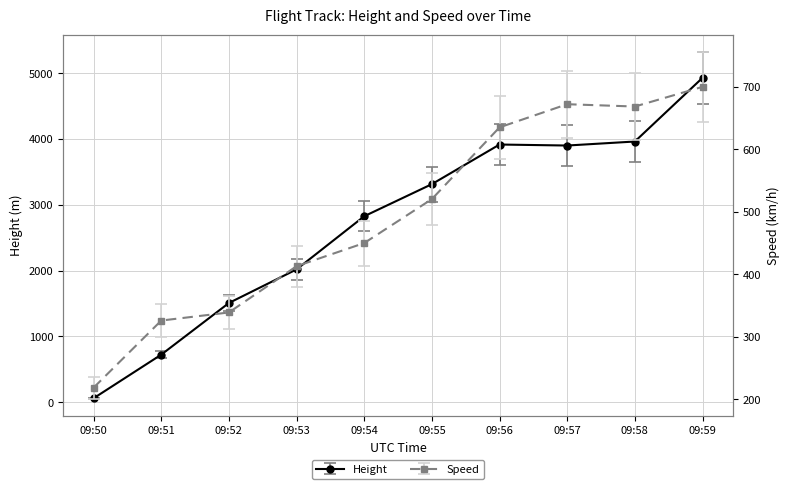

Rank the series by their maximum value, from lowest to highest.

Speed, Height